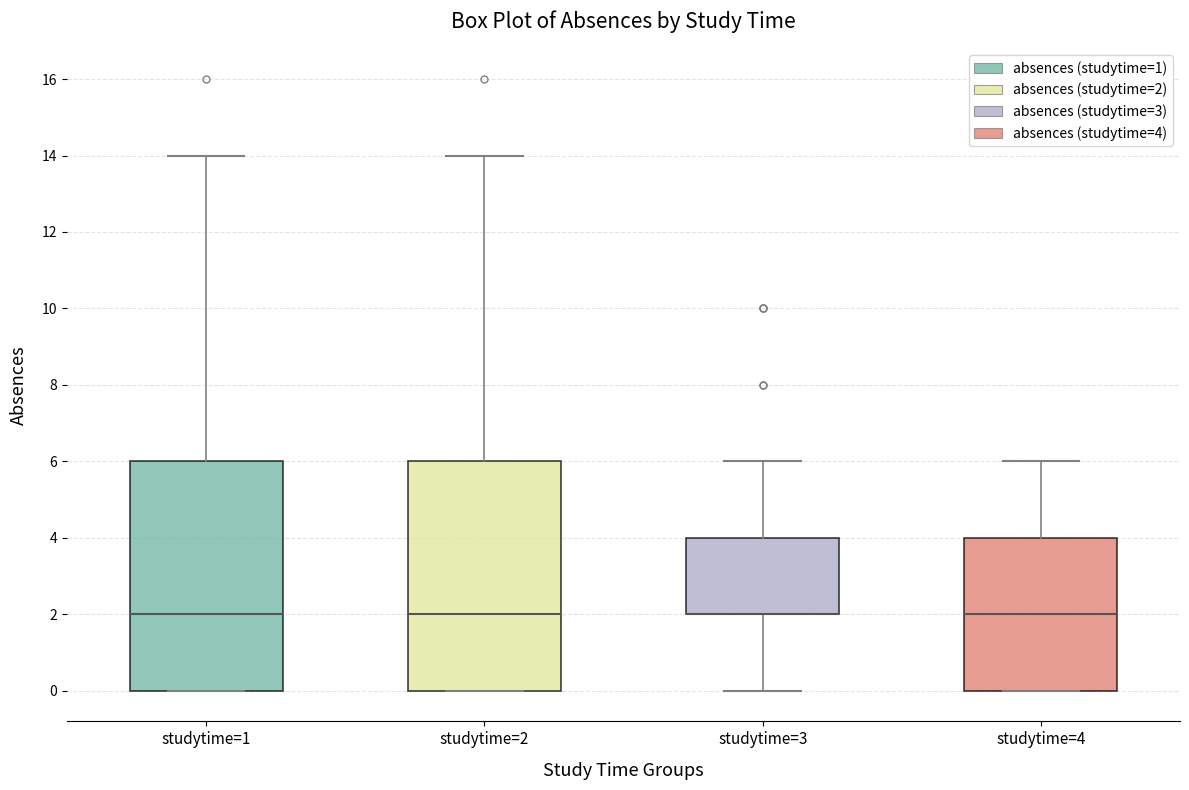

Where does the upper whisker of the box for studytime=4 end on the y-axis? The values are not printed on the chart, so give them approximately, as read against the axis.

6